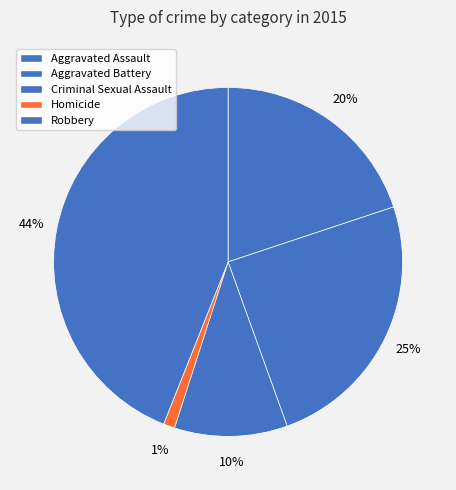

Does Robbery account for over 50% of the chart?

No